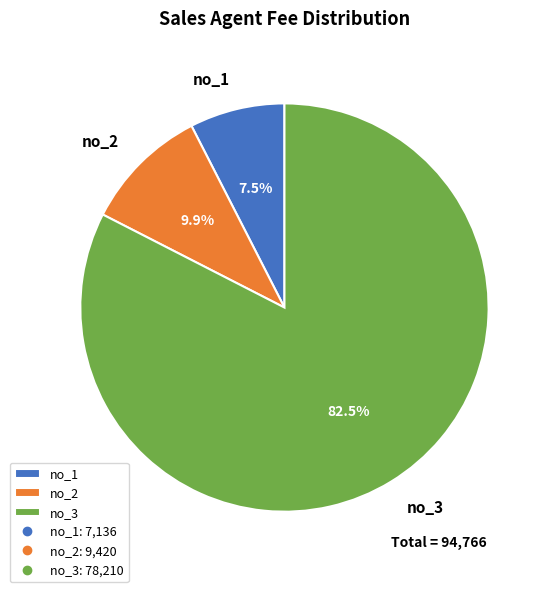

Which slice is the largest?

no_3